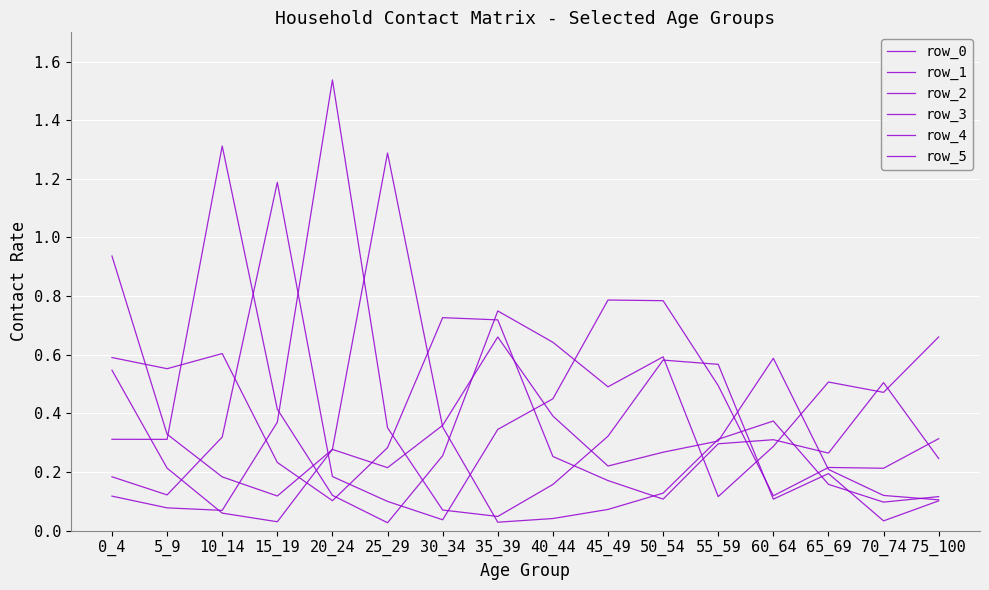

Which series has the largest range (max minus min)?

row_4